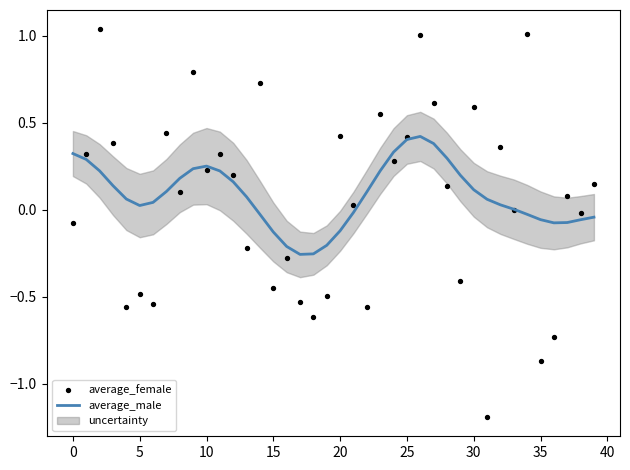

Which series has the largest total across all categories?

average_male